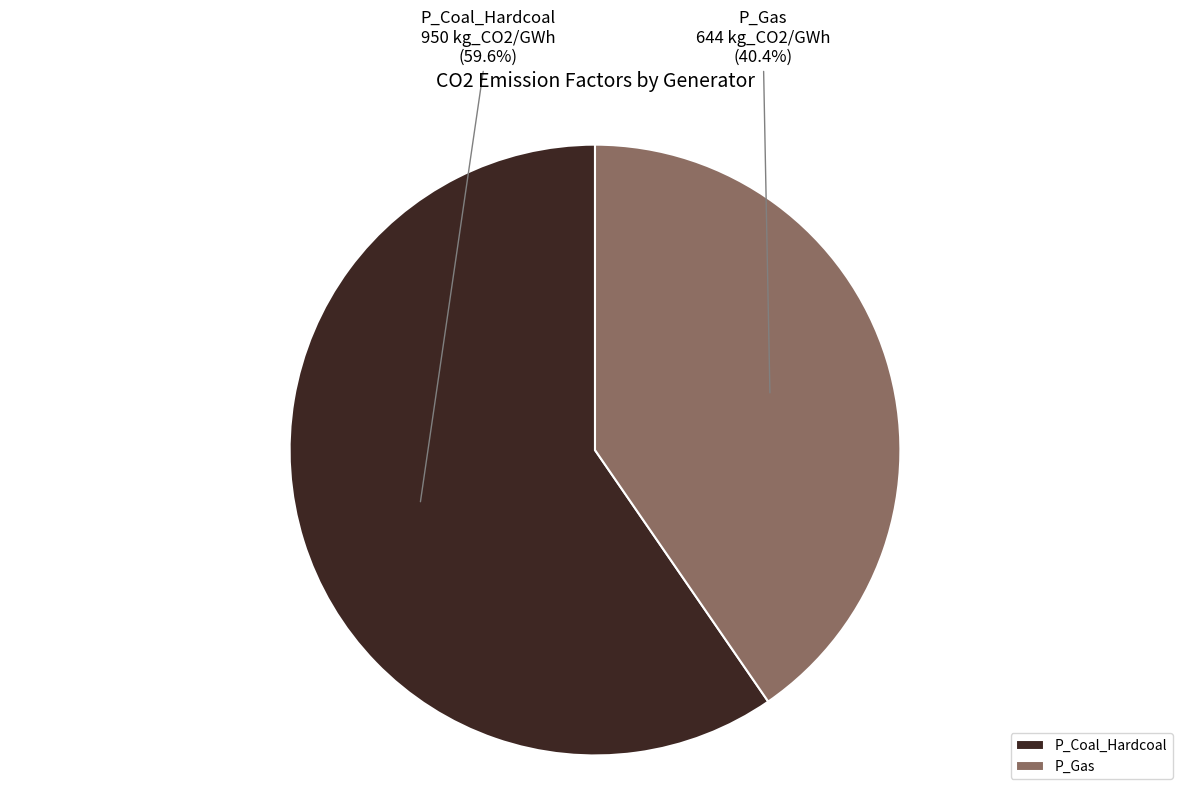

To the nearest percent, what percentage of the pie is P_Coal_Hardcoal?

60%